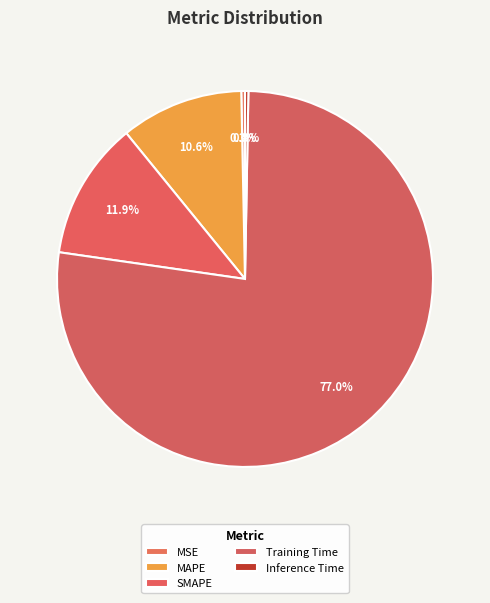

To the nearest percent, what is the difference between the SMAPE and MSE slice percentages?

12%